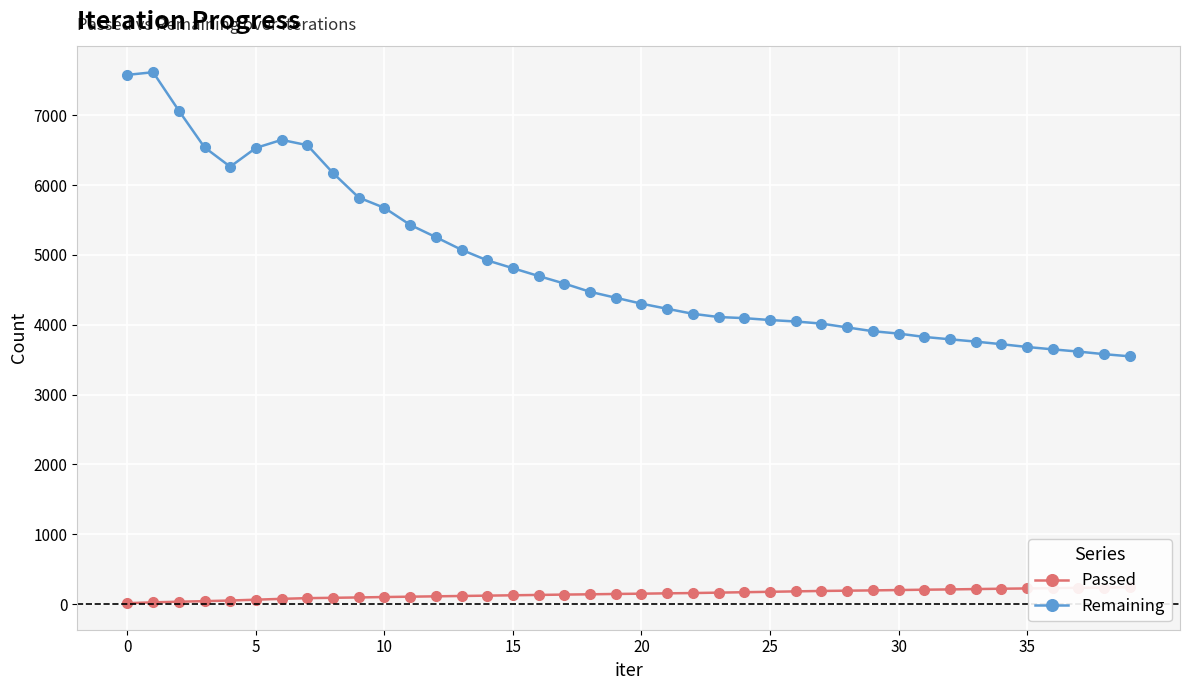

How many series are shown in this chart?

2